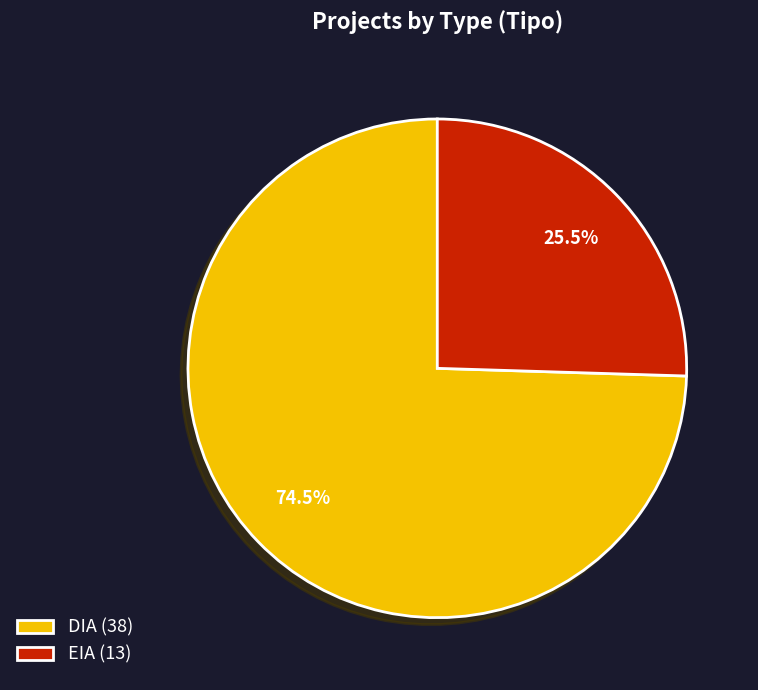

What is the largest slice in the pie chart?

DIA